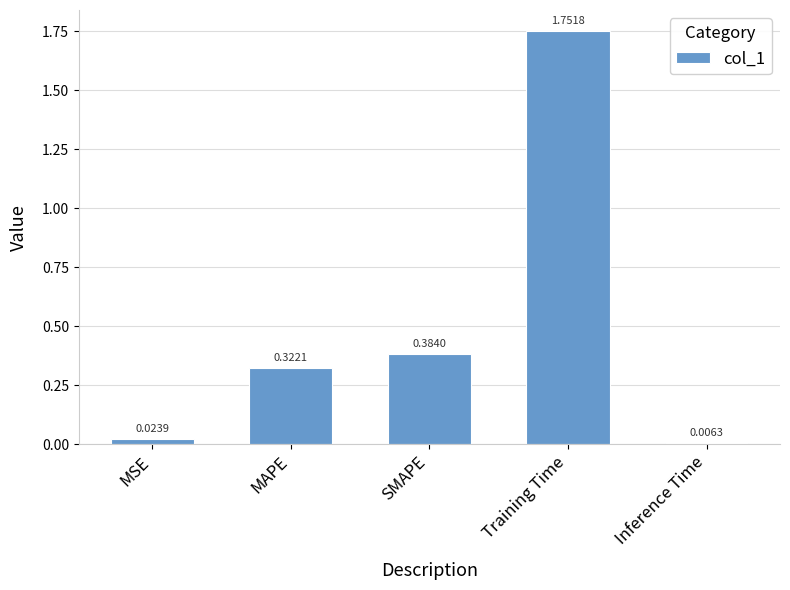

Between Inference Time and MSE, which is larger?

MSE